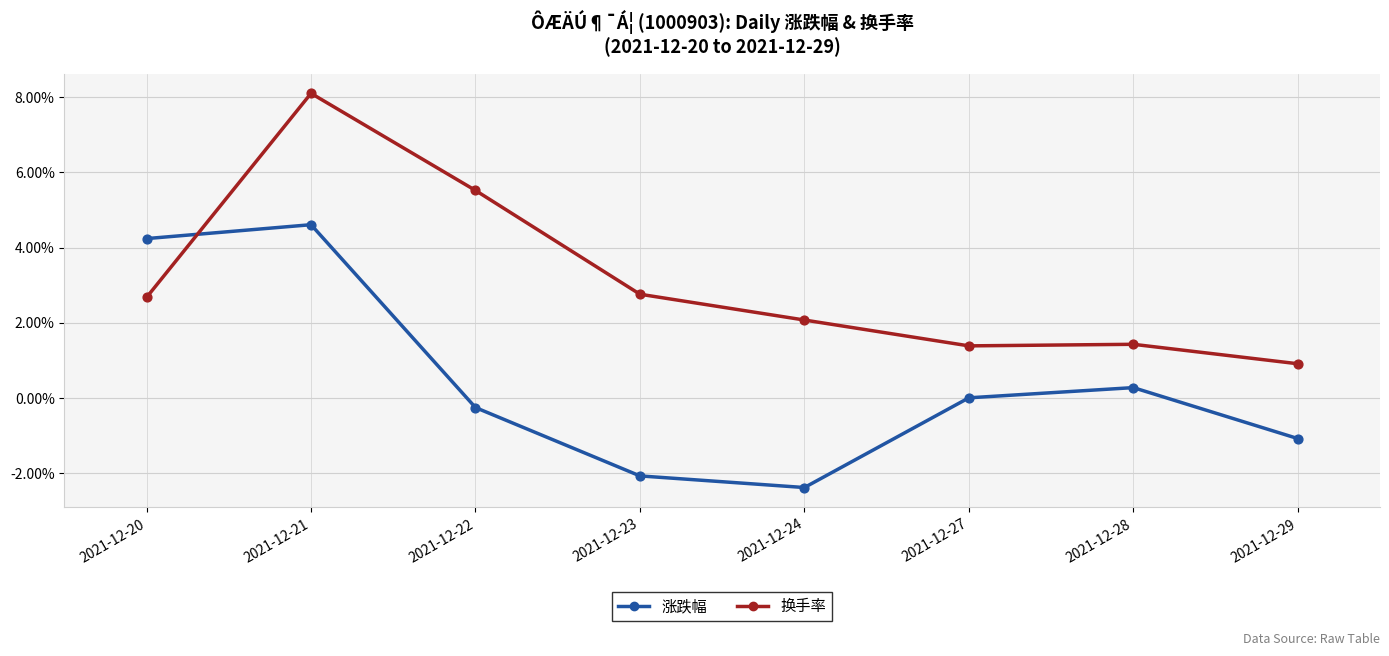

Is the value of 换手率 at 2021-12-27 greater than the value of 涨跌幅 at 2021-12-20?

No